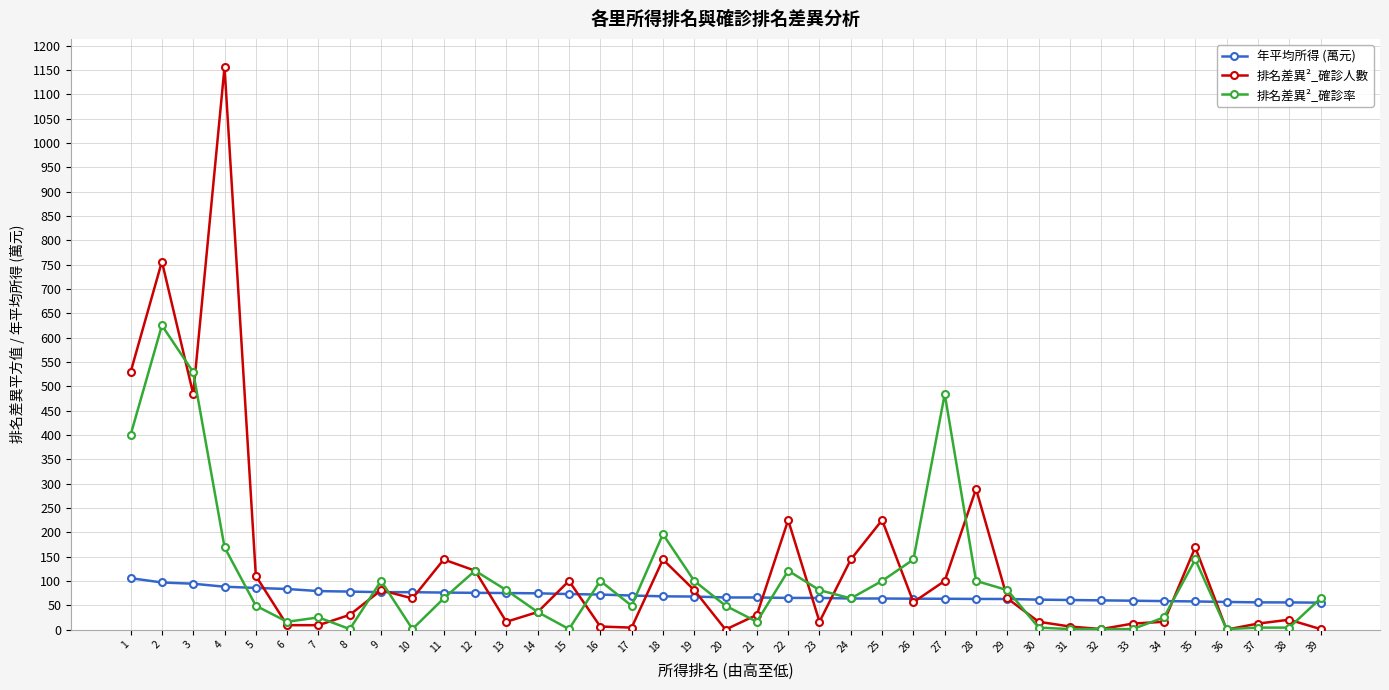

Between 9 and 28, which series saw the biggest shift?

排名差異²_確診人數